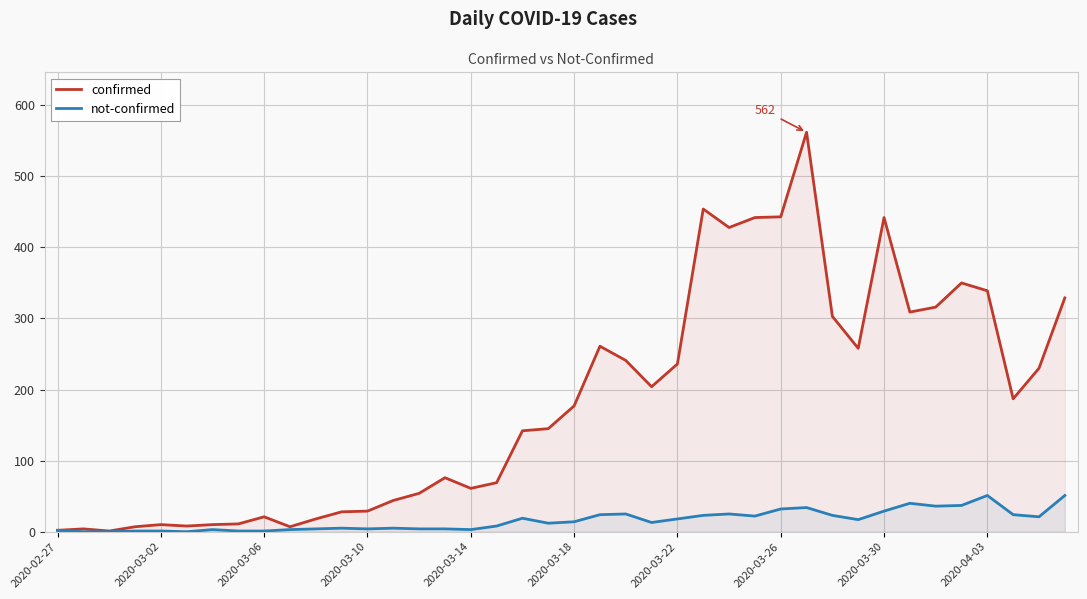

What is the total value across all series at 2020-03-10?

33